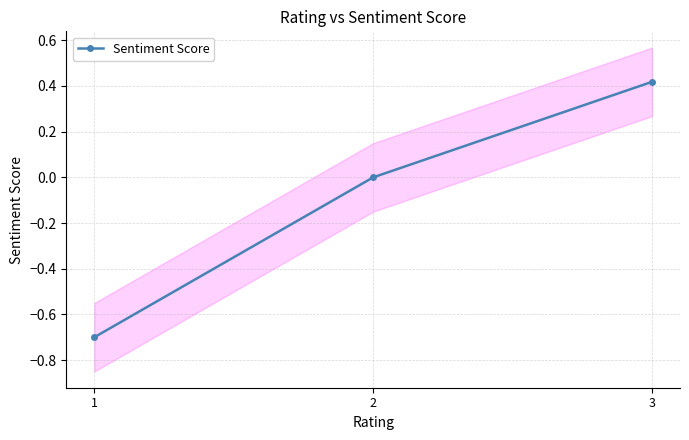

Reading left to right, transcribe all the data shown in this chart.

1=-0.7	2=0.0	3=0.4